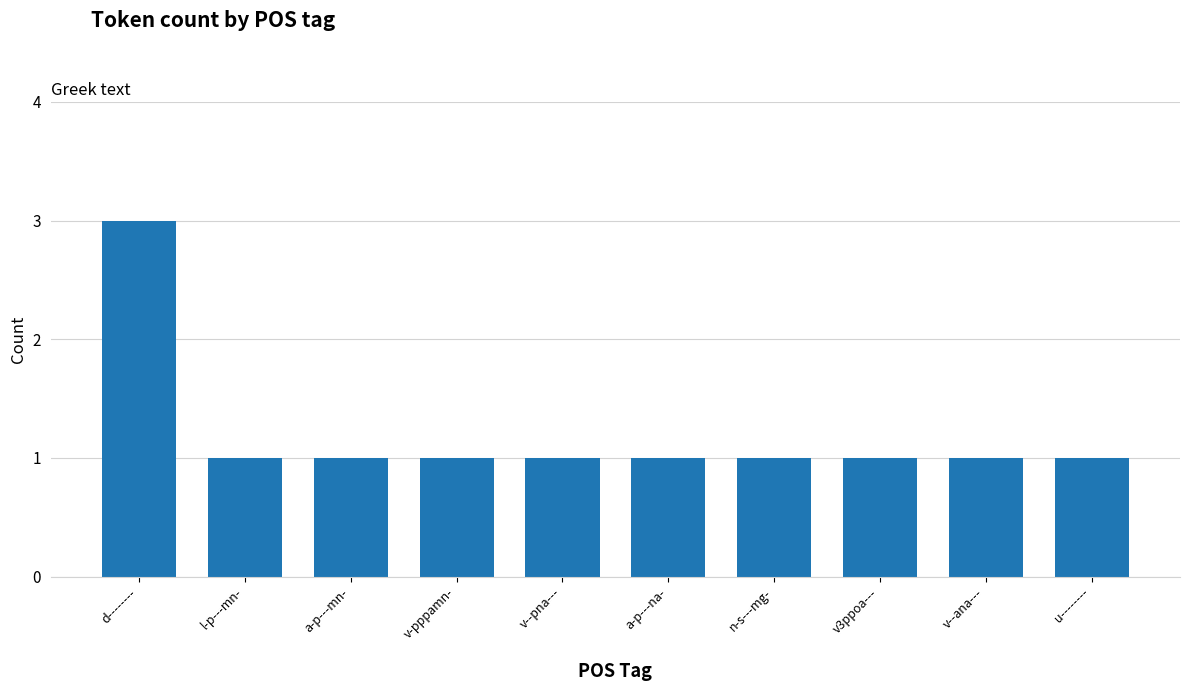

What is the change in value from d-------- to n-s---mg-?

-2